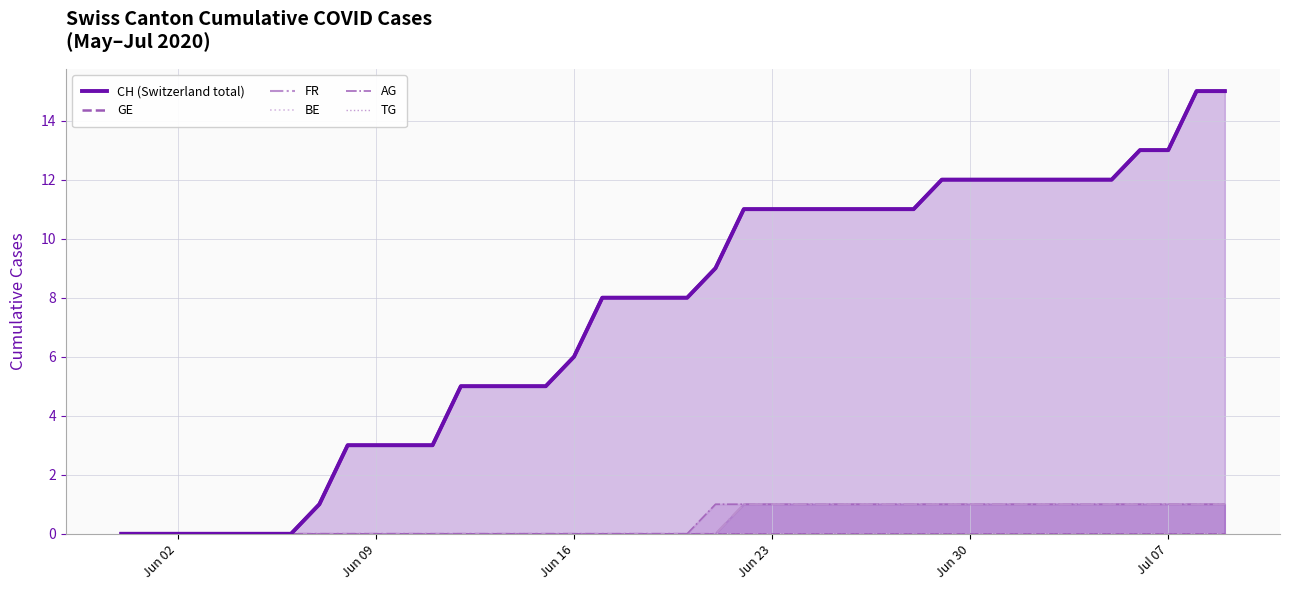

Is it true that CH (Switzerland total) equals 0 at Jun 02?

True